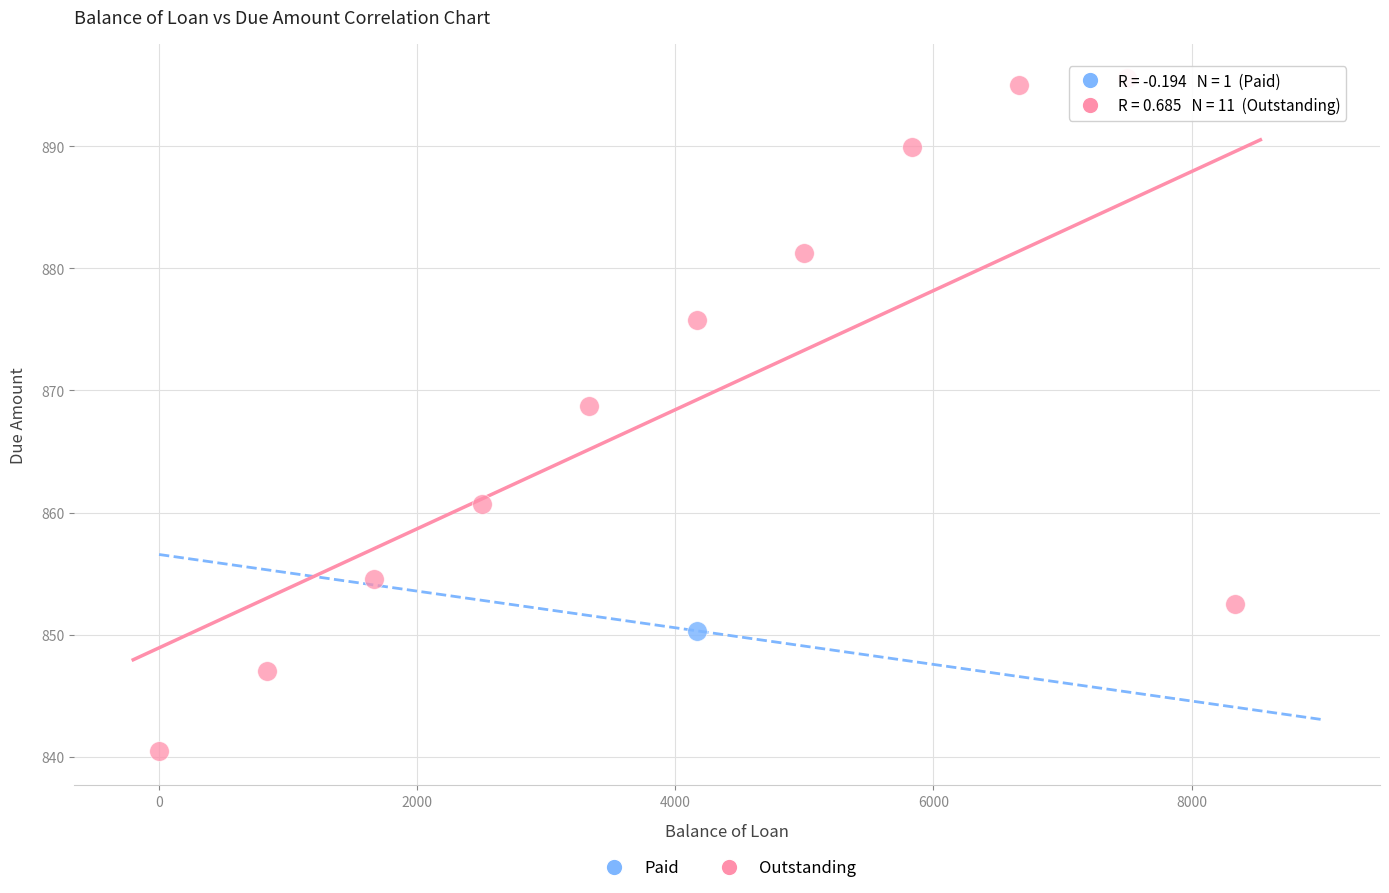

What are all the series names shown in the legend?

Paid, Outstanding